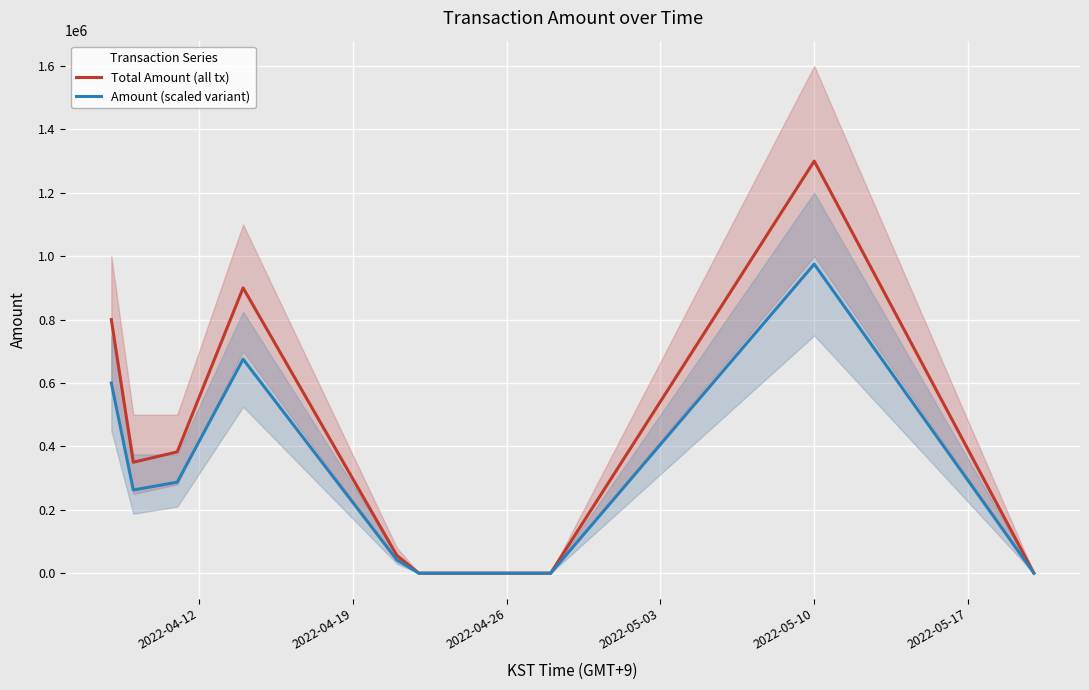

List the series in order of their peak value, lowest first.

Amount (scaled variant), Total Amount (all tx)